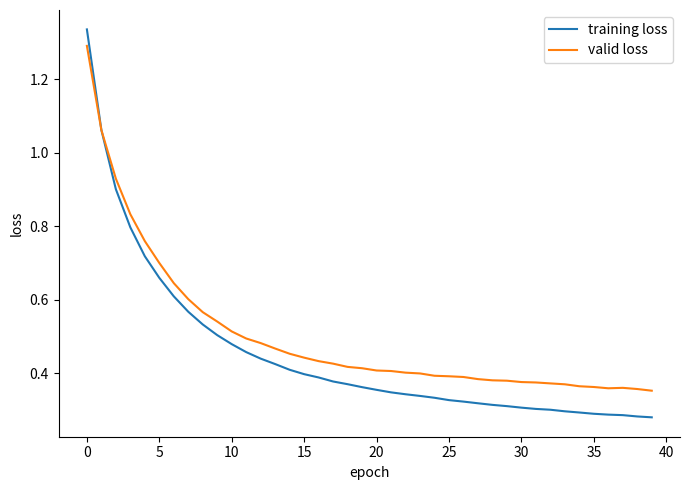

How many lines are shown in the chart?

2